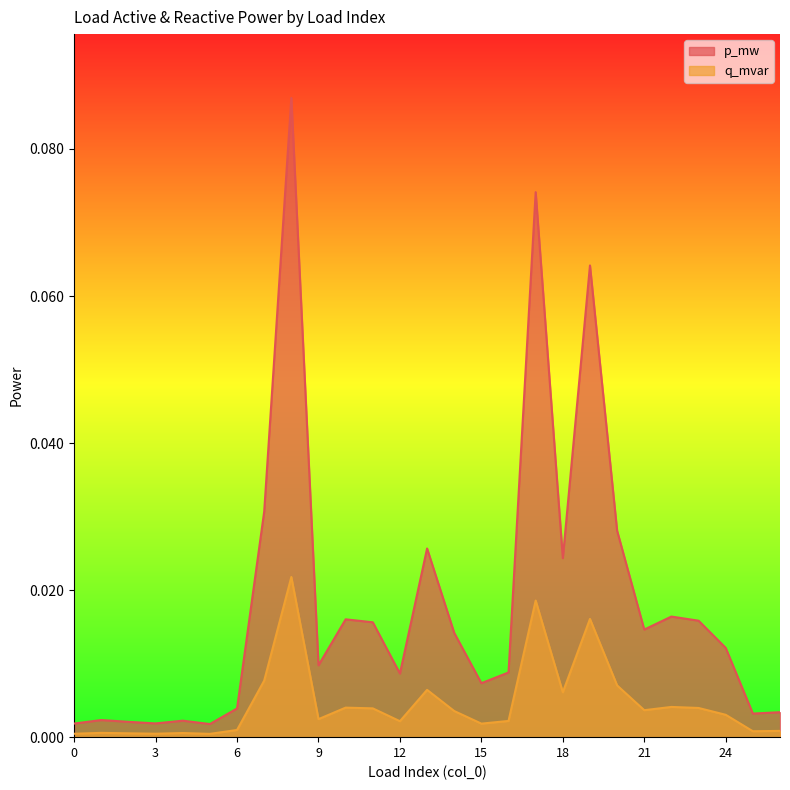

What are all the series names shown in the legend?

p_mw, q_mvar